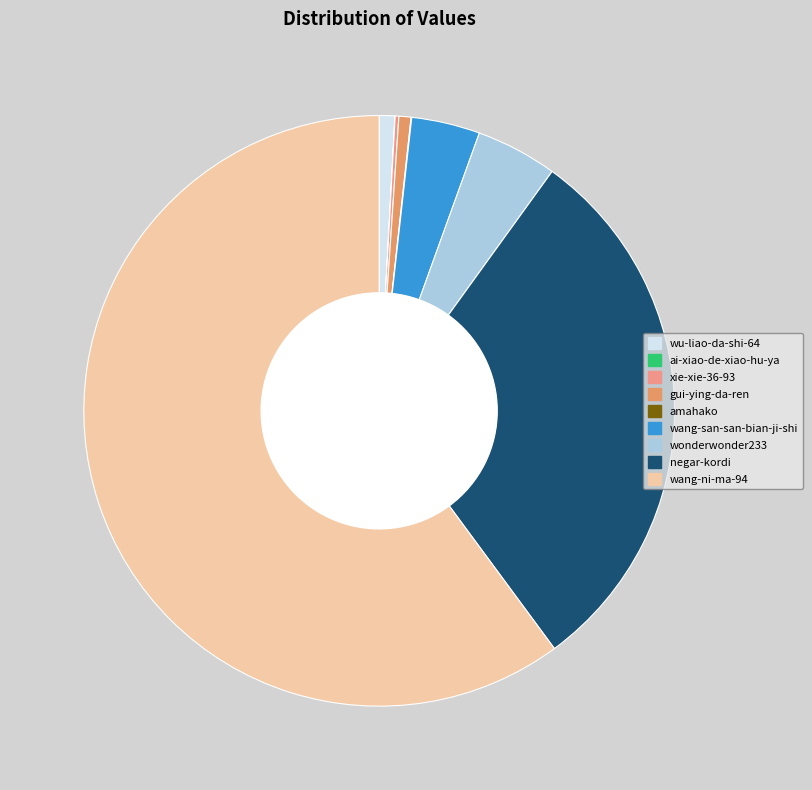

Is there any slice that represents more than half of the pie?

Yes